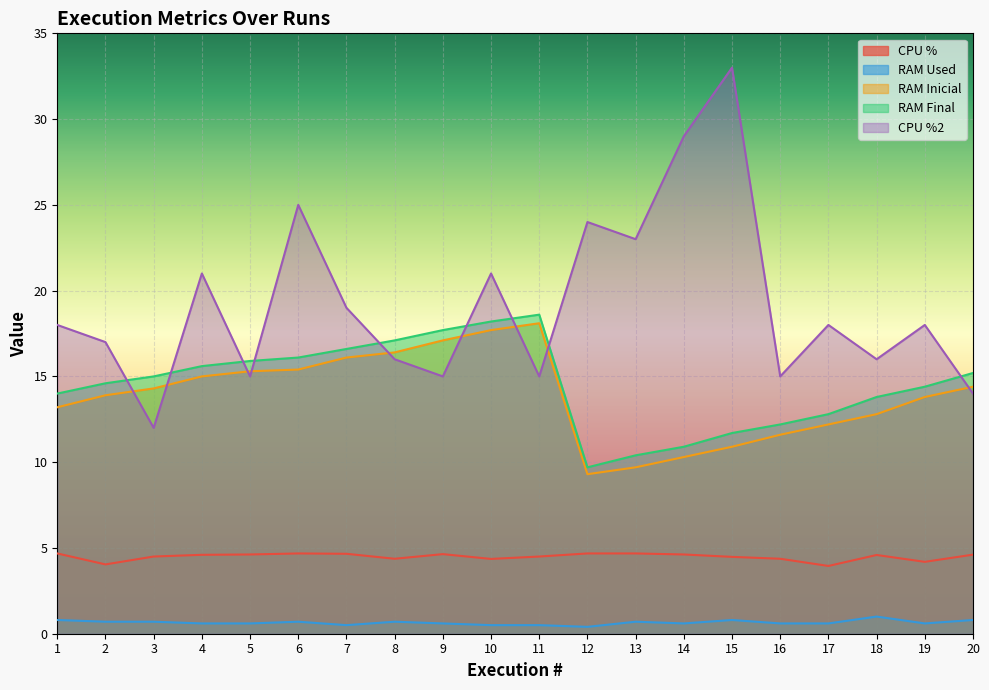

What is the value of the CPU % point at the 3rd from the left?

4.5